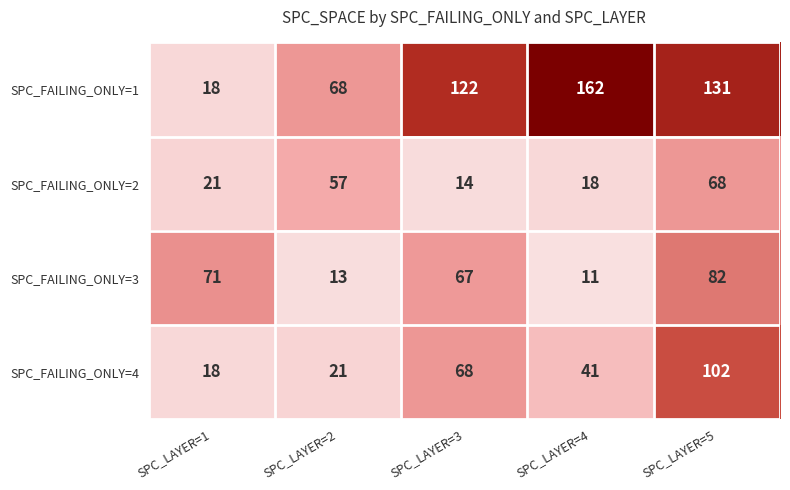

At which category is the sum across all series the highest?

SPC_LAYER=5